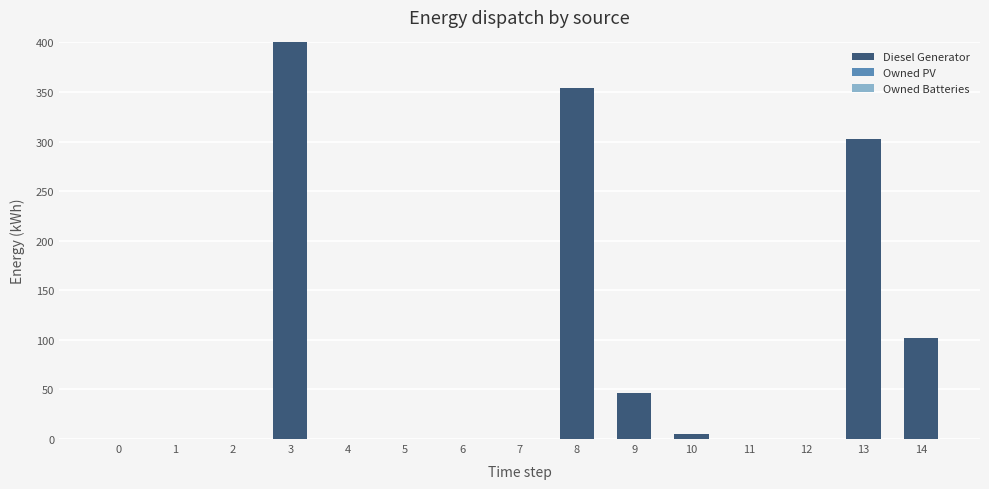

Reading left to right, list all the values displayed in this chart.

0=0	1=0	2=0	3=400	4=0	5=0	6=0	7=0	8=354	9=46	10=5	11=0	12=0	13=303	14=102